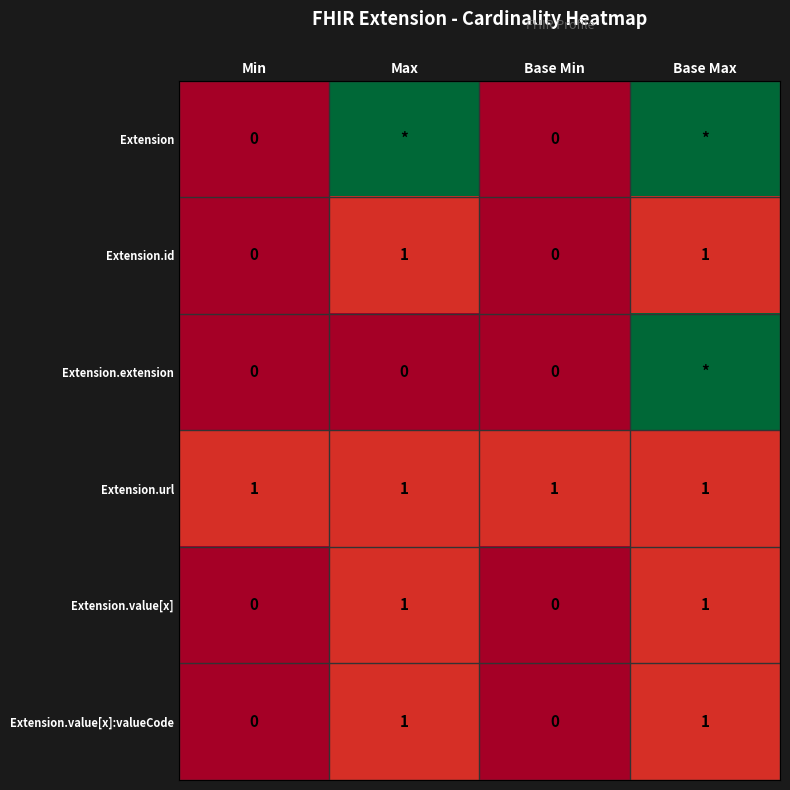

What is the difference between the highest and lowest values at Base Min?

1